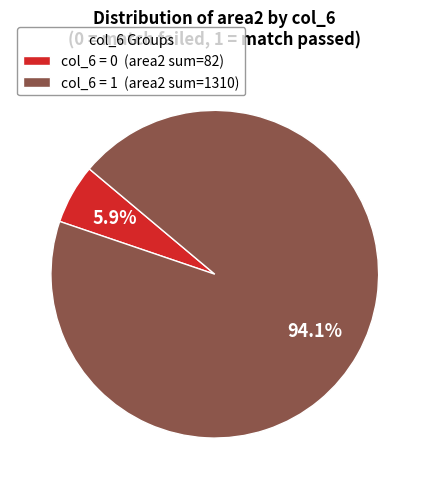

Approximately how many times larger is the value at col_6 = 1 (area2 sum=1310) compared to col_6 = 0 (area2 sum=82)?

17.2